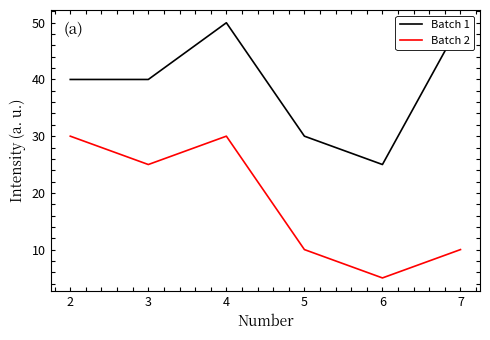

Which category has the lowest value in the Batch 2 series?

6